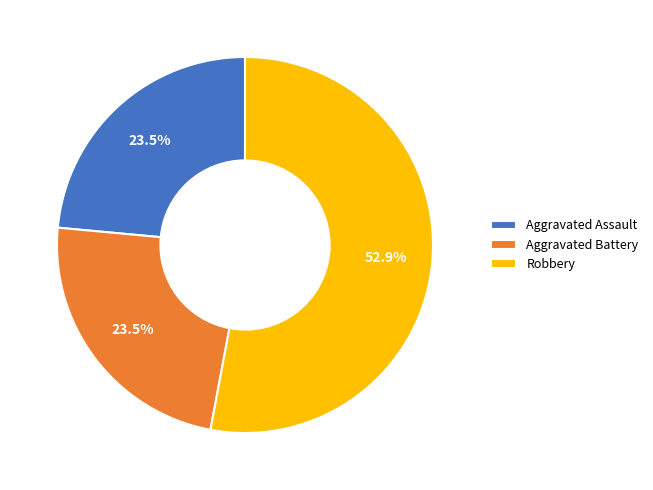

Between Aggravated Battery and Robbery, which is larger?

Robbery